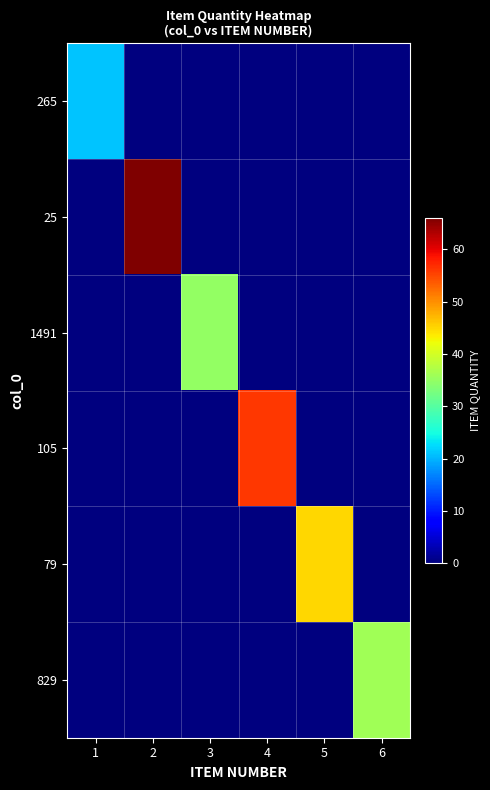

Reading left to right, list all the values displayed in this chart.

265: 1=21	2=0	3=0	4=0	5=0	6=0
25: 1=0	2=66	3=0	4=0	5=0	6=0
1491: 1=0	2=0	3=35	4=0	5=0	6=0
105: 1=0	2=0	3=0	4=56	5=0	6=0
79: 1=0	2=0	3=0	4=0	5=45	6=0
829: 1=0	2=0	3=0	4=0	5=0	6=36